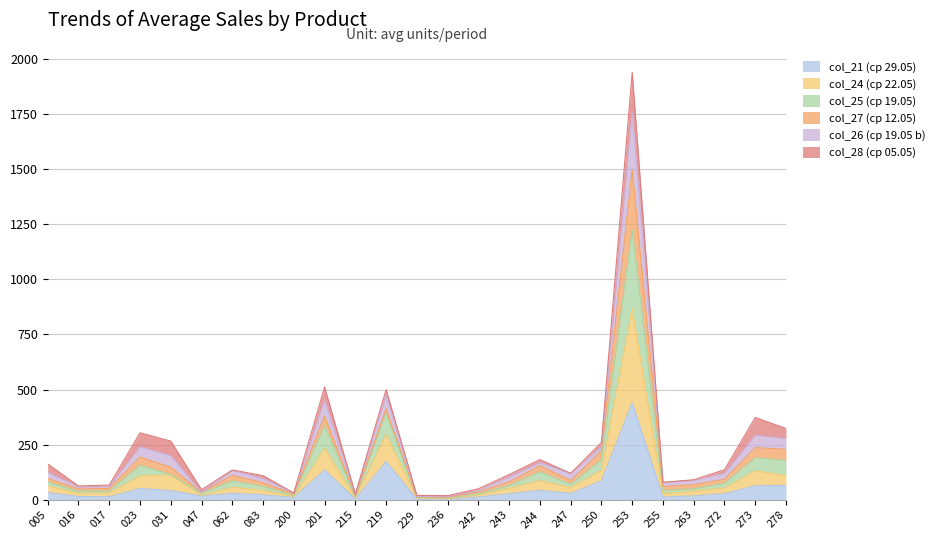

At which category does col_25 (ср 19.05) reach its first local peak?

023